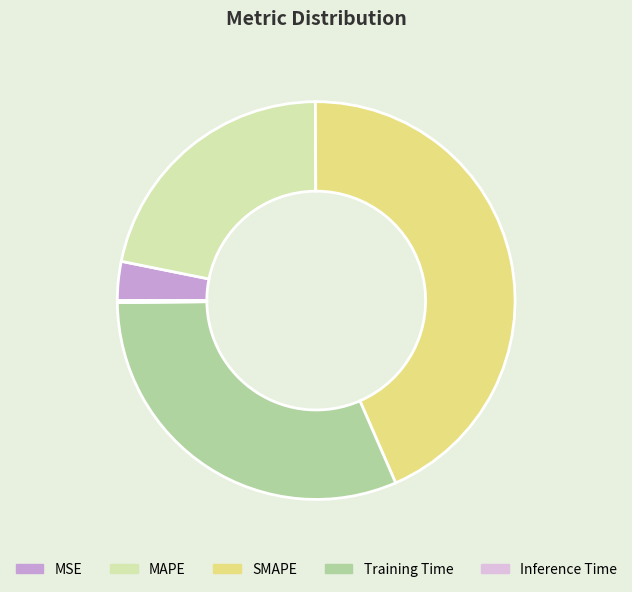

What is the largest slice in the pie chart?

SMAPE